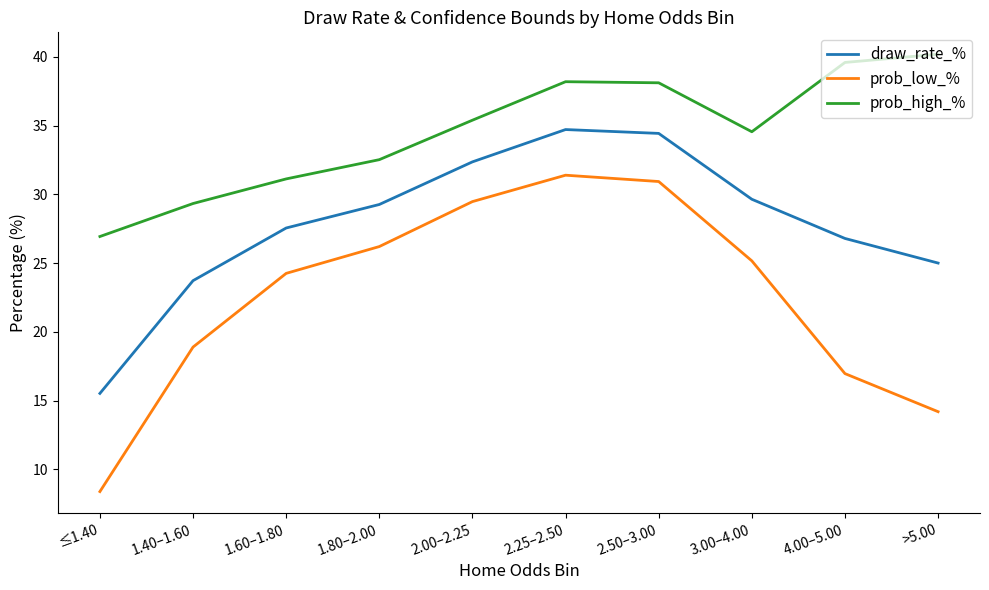

What is the sum of all prob_high_% values?

345.9